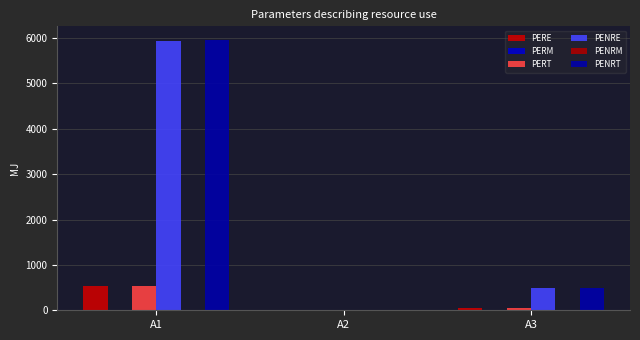

What is the value of the PENRT bar at the 1st from the left?

5960.0